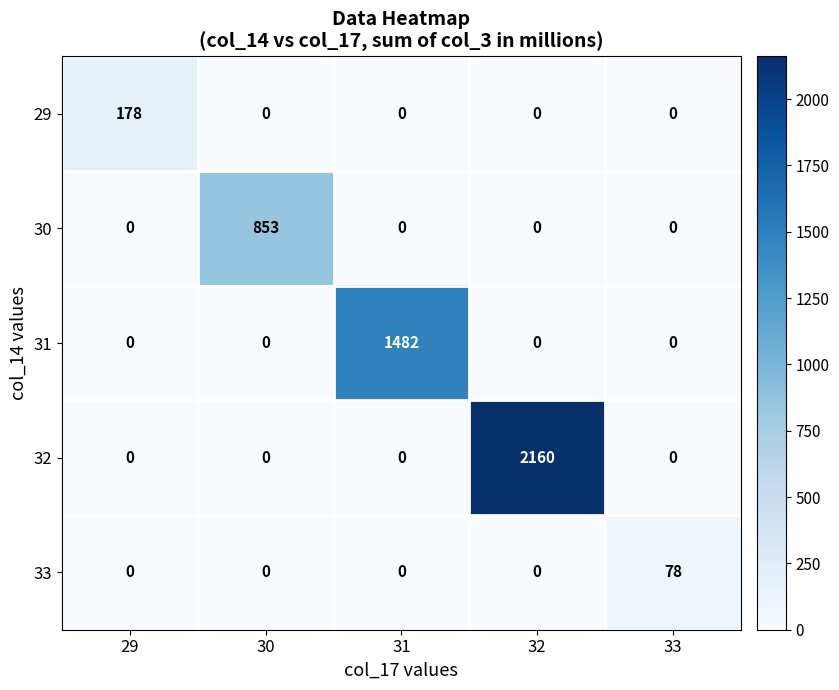

What is the highest value of the 31 series?

1482